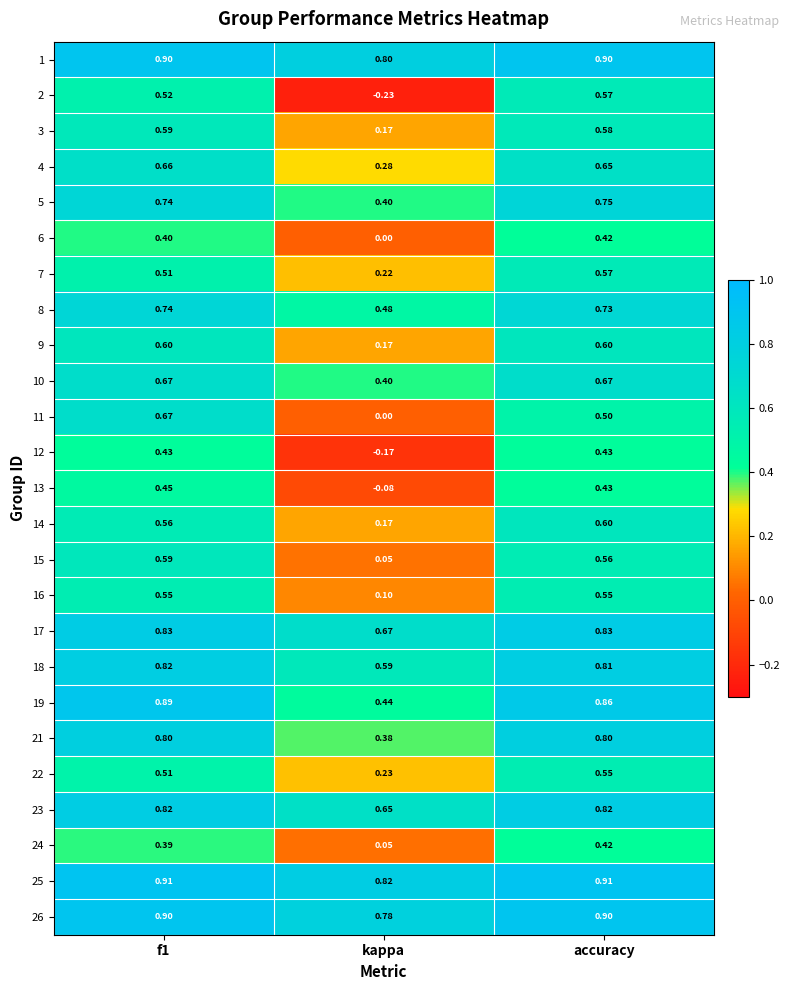

Count the number of categories in the chart.

3